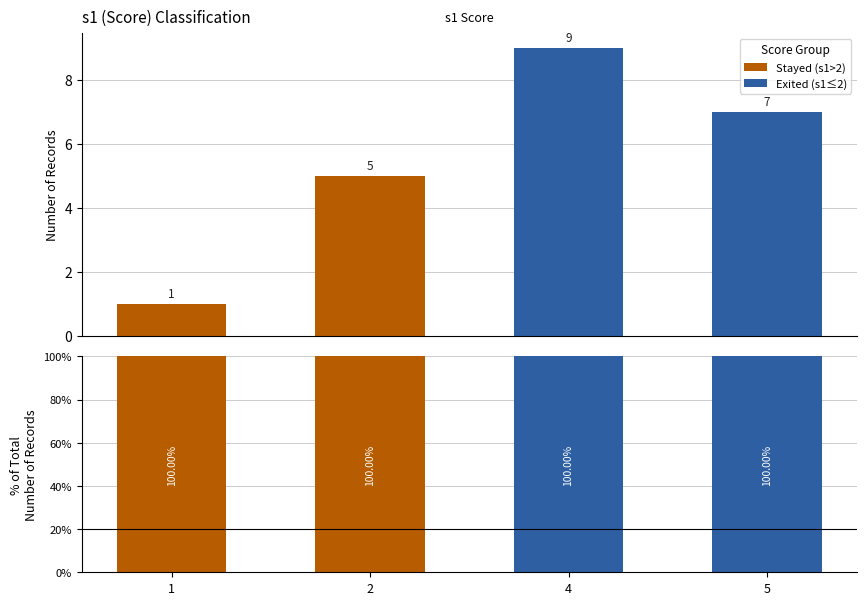

What is the highest value of the Stayed series?

9